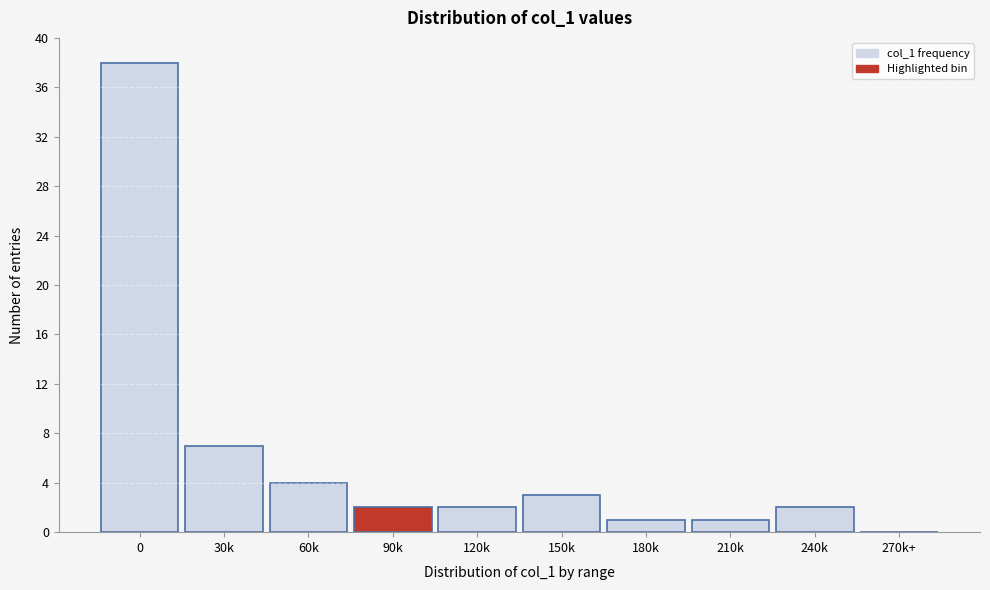

Reading left to right, what are all the values shown in this chart?

0=38	30k=7	60k=4	90k=2	120k=2	150k=3	180k=1	210k=1	240k=2	270k+=0